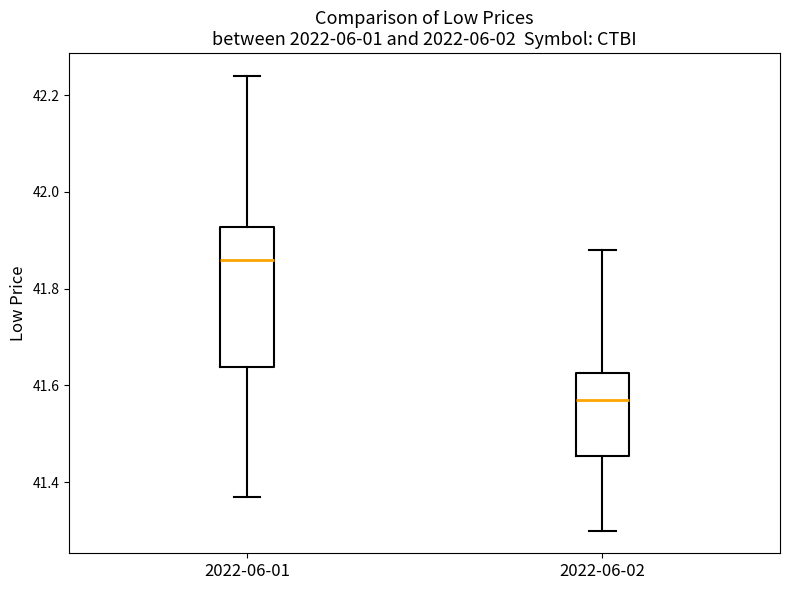

Where is the lower edge of the box for 2022-06-01 on the y-axis? The values are not printed on the chart, so give them approximately, as read against the axis.

41.64